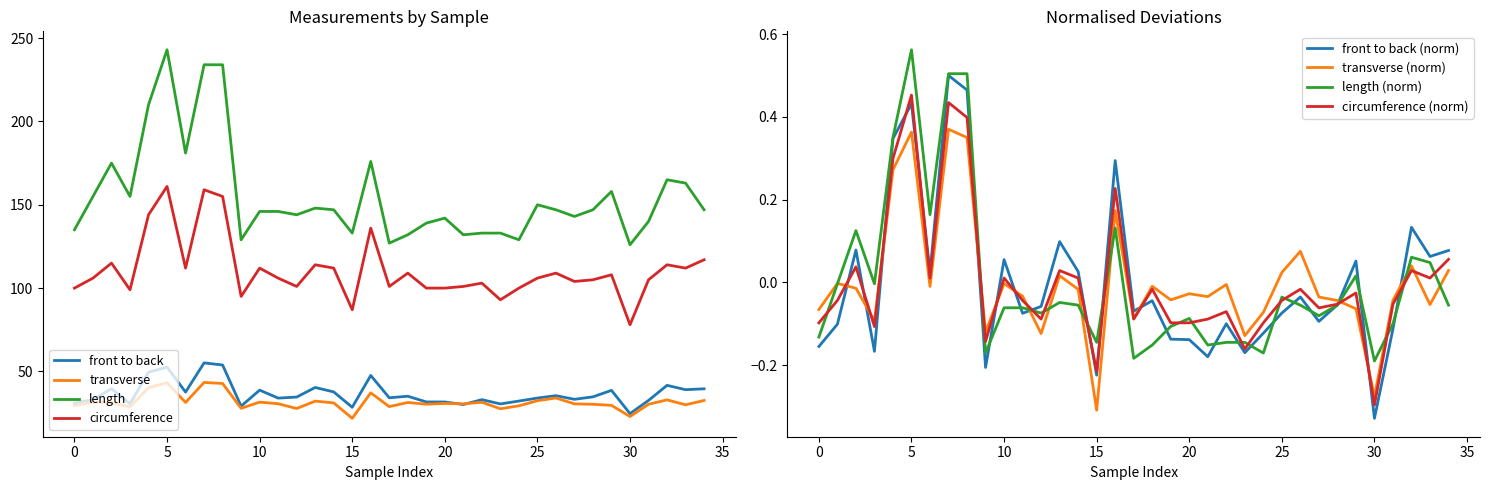

Reading left to right, transcribe all the data shown in this chart.

front to back: 31.1	33.0	39.6	30.6	49.5	52.6	37.6	55.1	53.9	29.2	38.8	34.0	34.6	40.4	37.7	28.5	47.6	34.2	35.1	31.7	31.7	30.2	33.1	30.5	32.2	34.0	35.5	33.3	34.8	38.7	24.7	32.6	41.7	39.1	39.6
transverse: 29.6	31.6	31.2	28.8	40.3	43.2	31.4	43.4	42.8	27.9	31.6	30.6	27.8	32.2	31.2	21.9	37.2	28.9	31.4	30.4	30.8	30.6	31.5	27.6	29.4	32.5	34.1	30.6	30.3	29.7	22.9	30.3	33.0	30.0	32.6
length: 135.0	155.0	175.0	155.0	210.0	243.0	181.0	234.0	234.0	129.0	146.0	146.0	144.0	148.0	147.0	133.0	176.0	127.0	132.0	139.0	142.0	132.0	133.0	133.0	129.0	150.0	147.0	143.0	147.0	158.0	126.0	140.0	165.0	163.0	147.0
circumference: 100.0	106.0	115.0	99.0	144.0	161.0	112.0	159.0	155.0	95.0	112.0	106.0	101.0	114.0	112.0	87.0	136.0	101.0	109.0	100.0	100.0	101.0	103.0	93.0	100.0	106.0	109.0	104.0	105.0	108.0	78.0	105.0	114.0	112.0	117.0